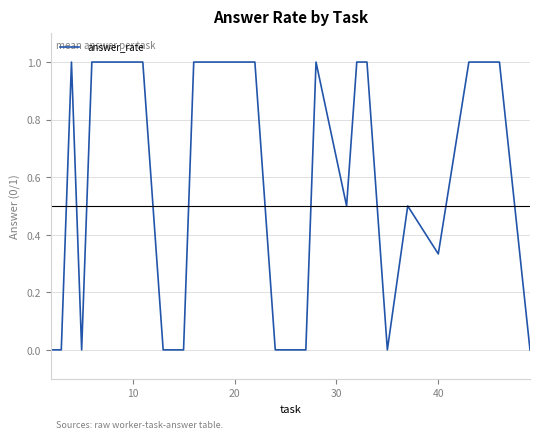

What is the difference between the maximum and minimum values?

1.0